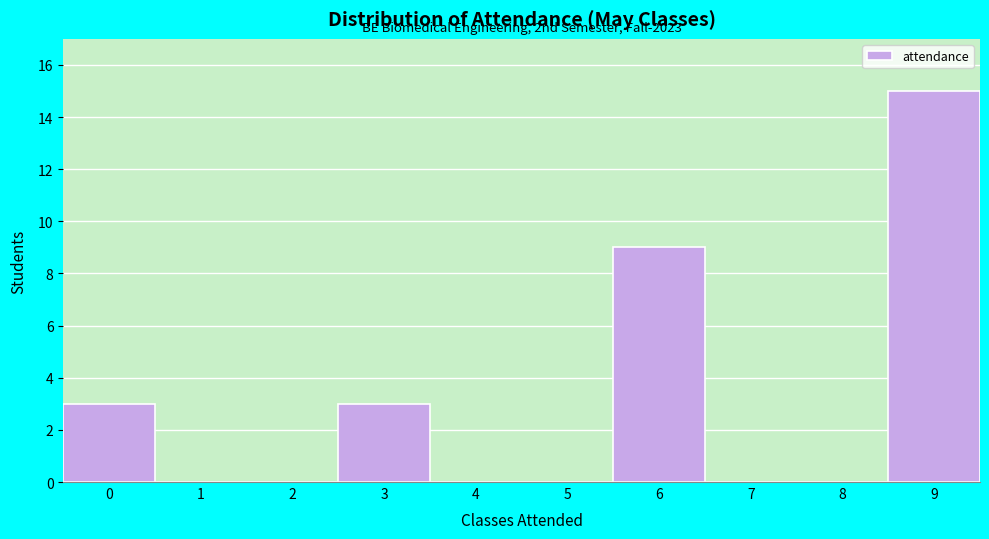

Reading left to right, what are all the values shown in this chart?

0=3	1=0	2=0	3=3	4=0	5=0	6=9	7=0	8=0	9=15